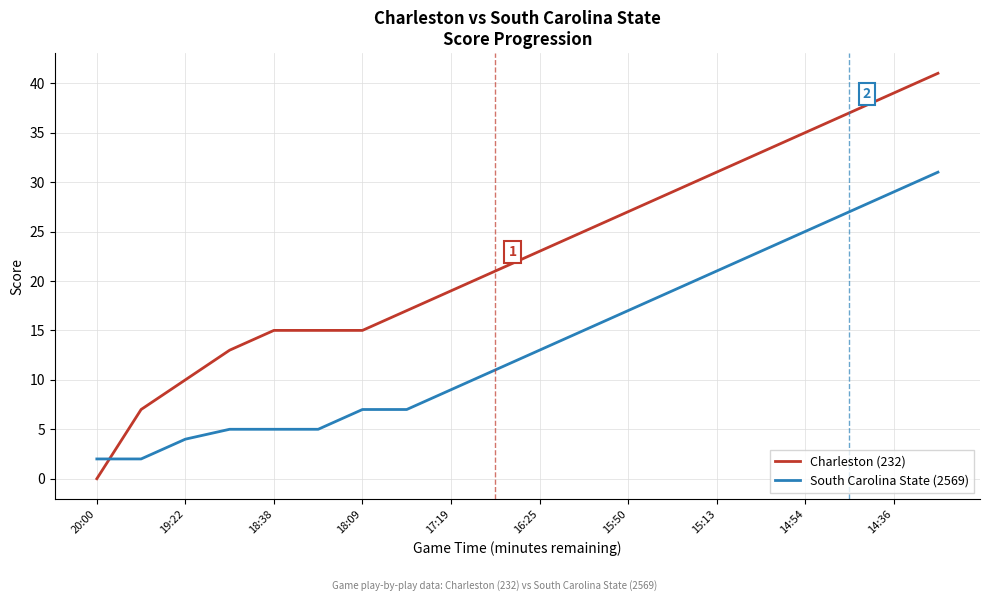

True or false: Charleston (232) and South Carolina State (2569) intersect in this chart.

True